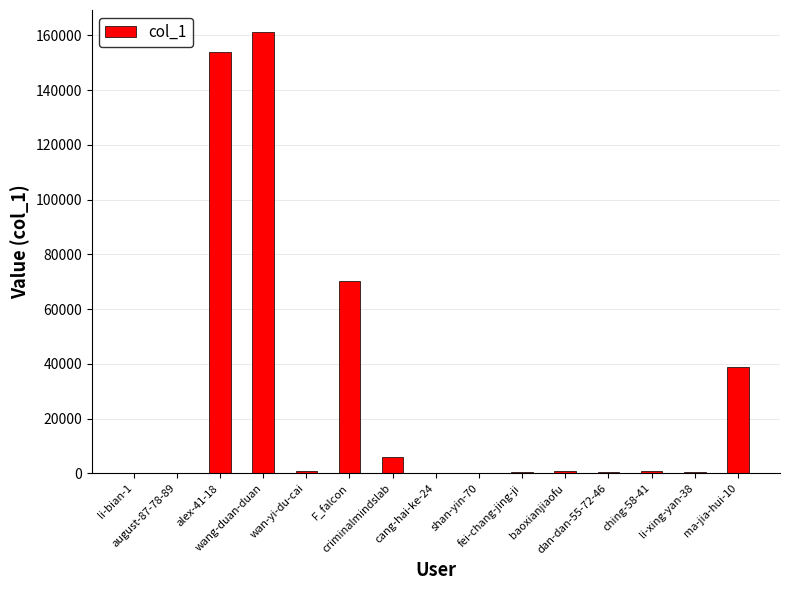

What is the maximum value shown in the chart?

161234